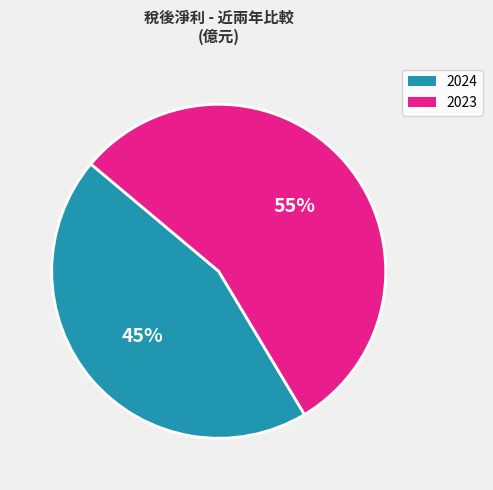

To the nearest percent, what is the average slice percentage?

50%